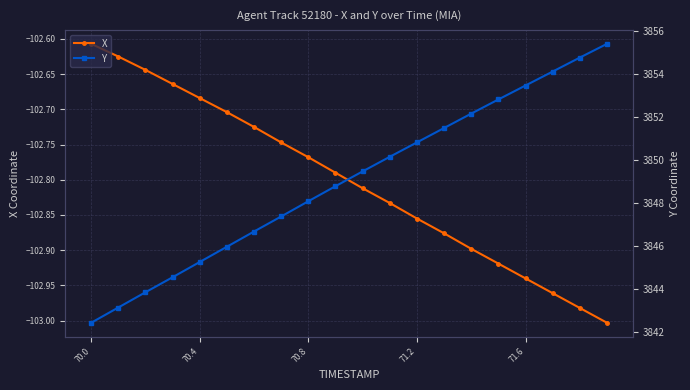

What are all the series names shown in the legend?

X, Y